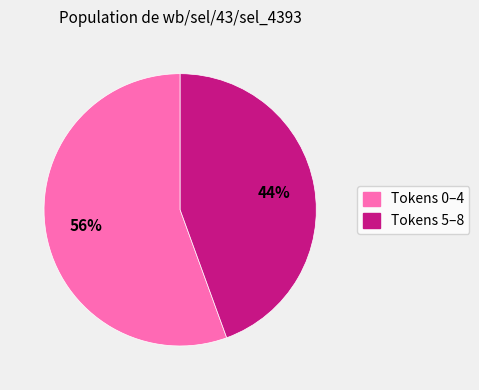

Approximately how many times larger is the value at Tokens 0–4 compared to Tokens 5–8?

1.3